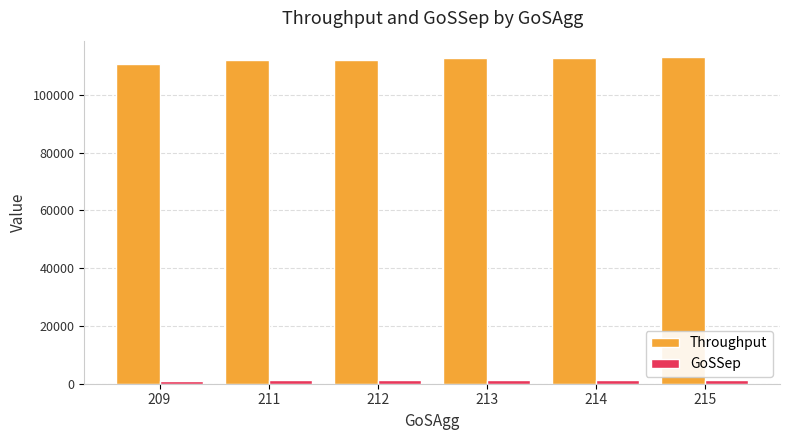

What is the maximum value shown in the chart?

113100